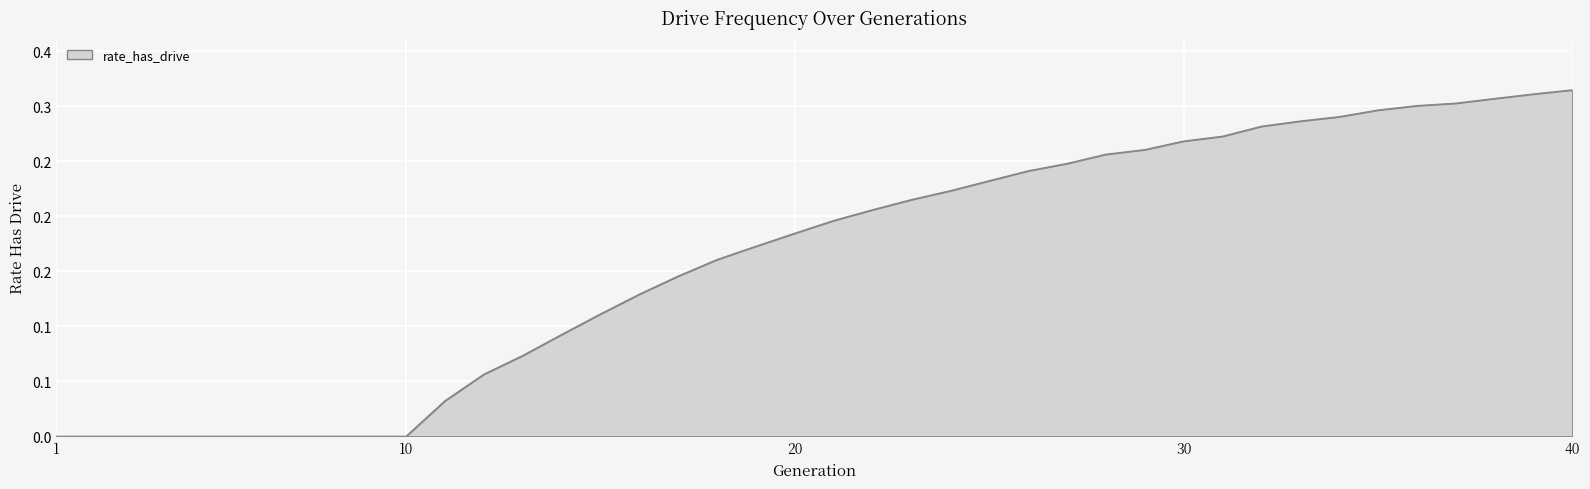

Is this an area chart (filled region under the line)?

Yes